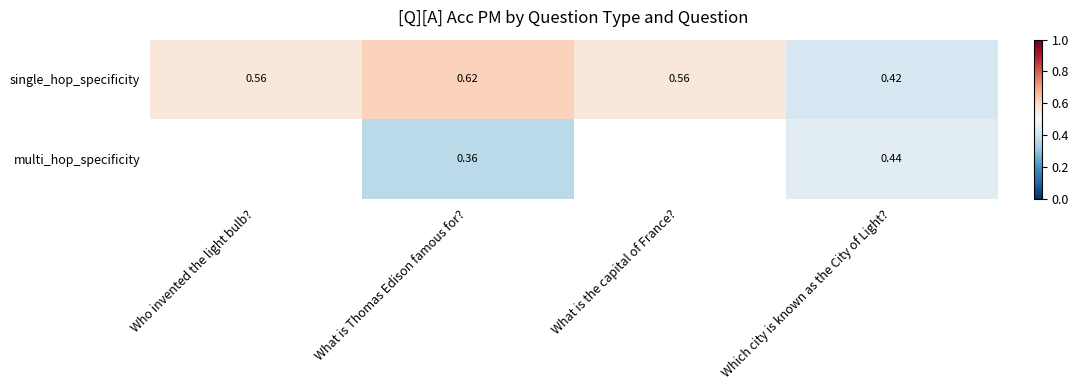

How many categories are shown in the chart?

4